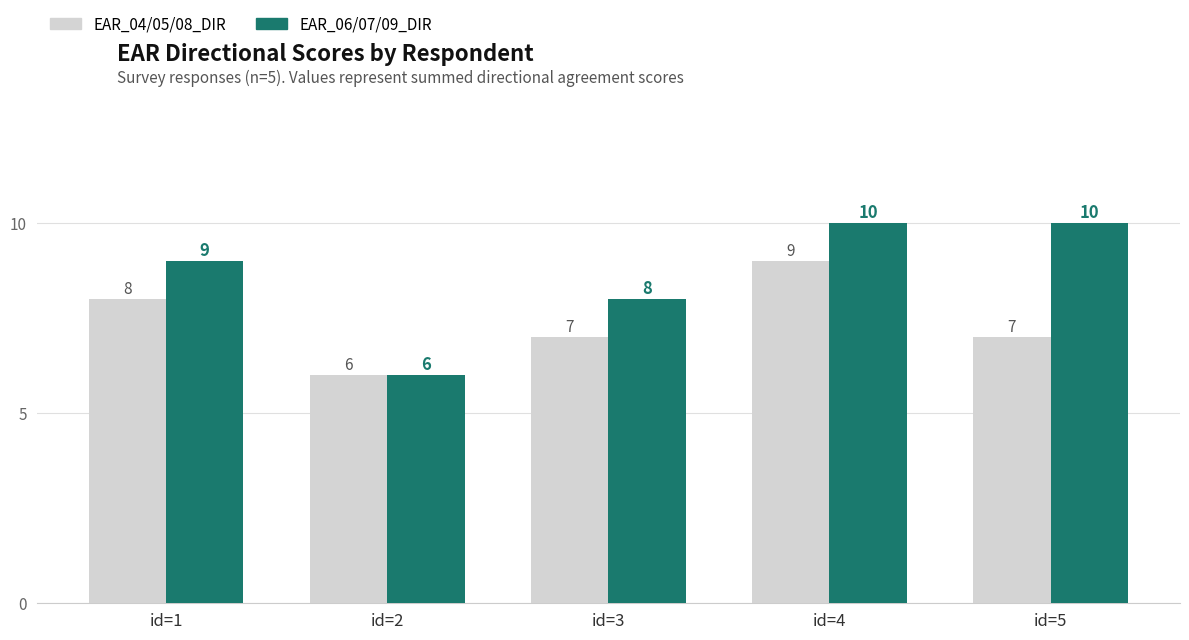

What is the difference between the second highest and minimum values in the EAR_06/07/09_DIR series?

4